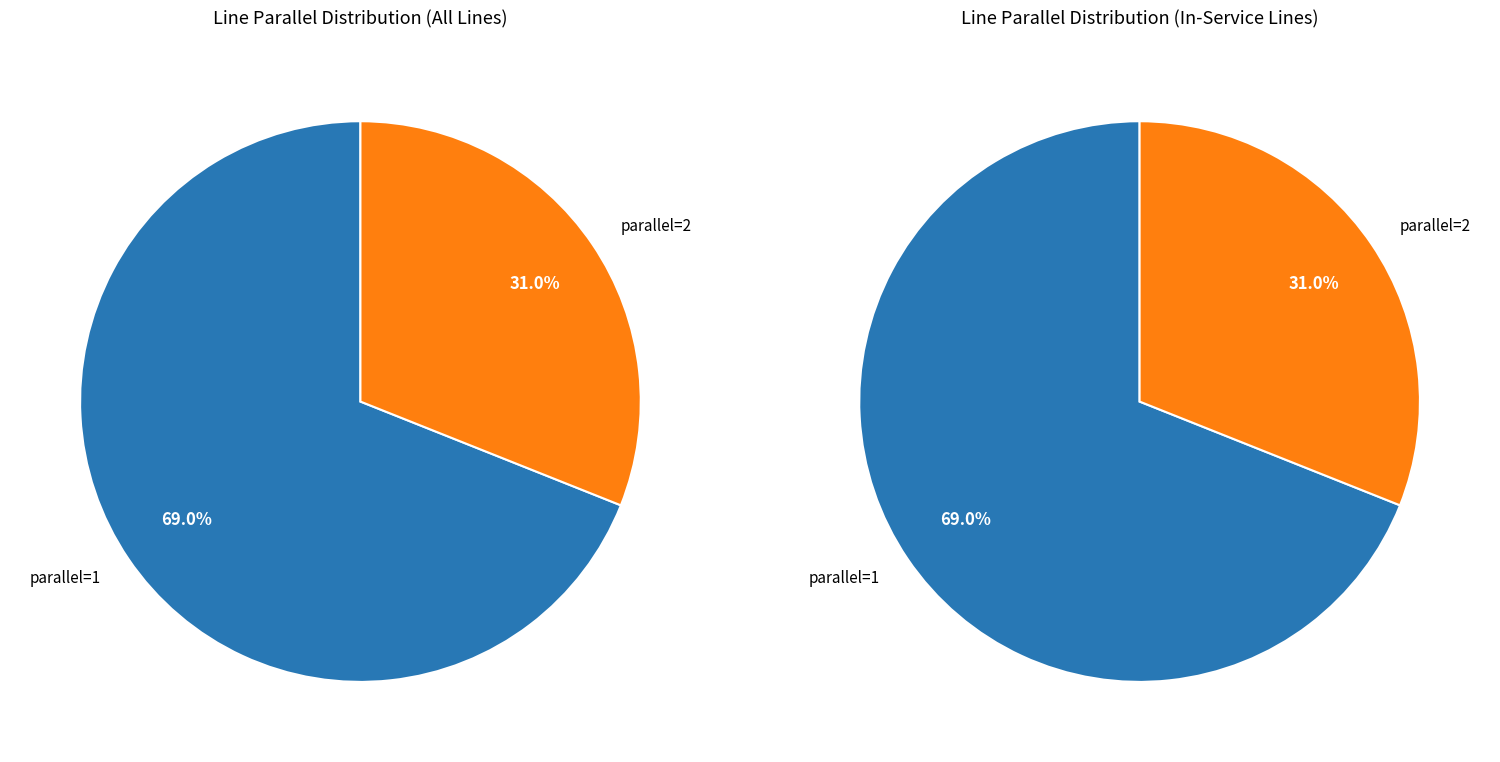

Which has a higher value, 2 or 1?

1